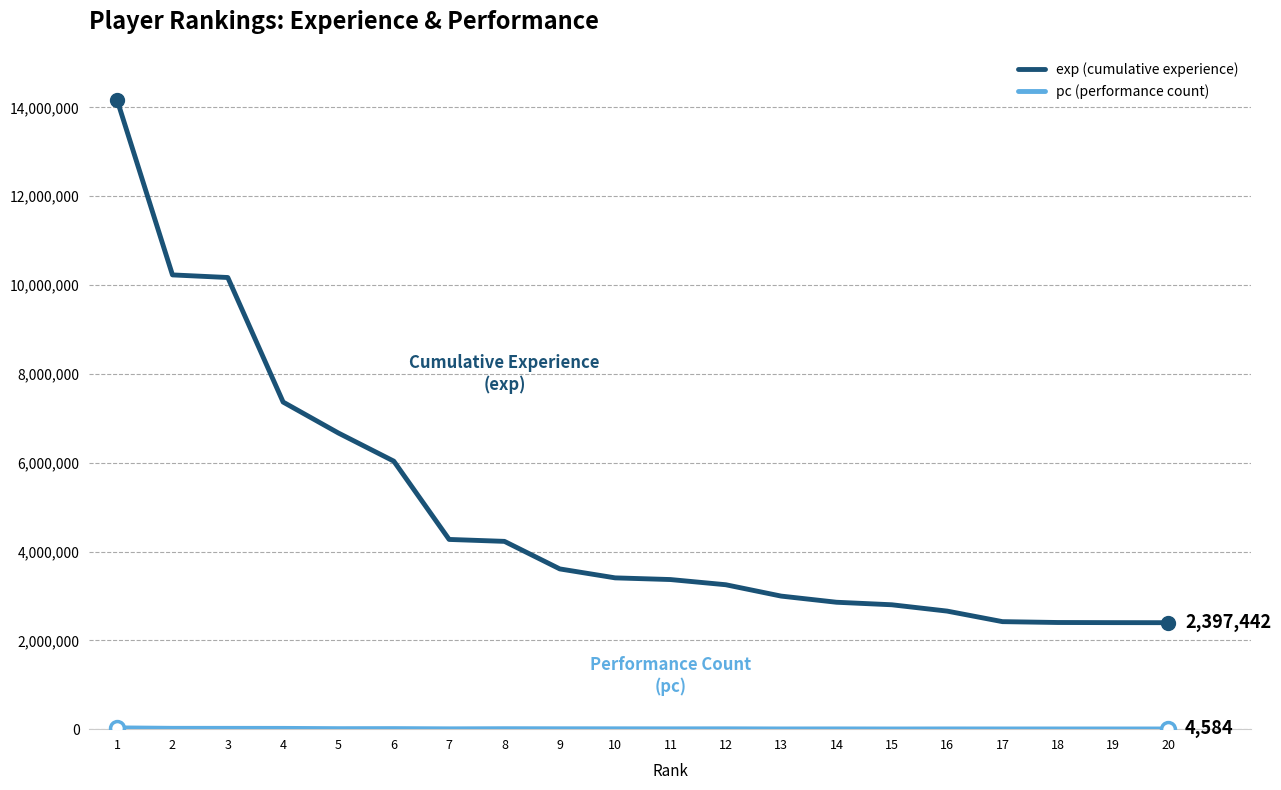

What is the maximum value shown in the chart?

14162444